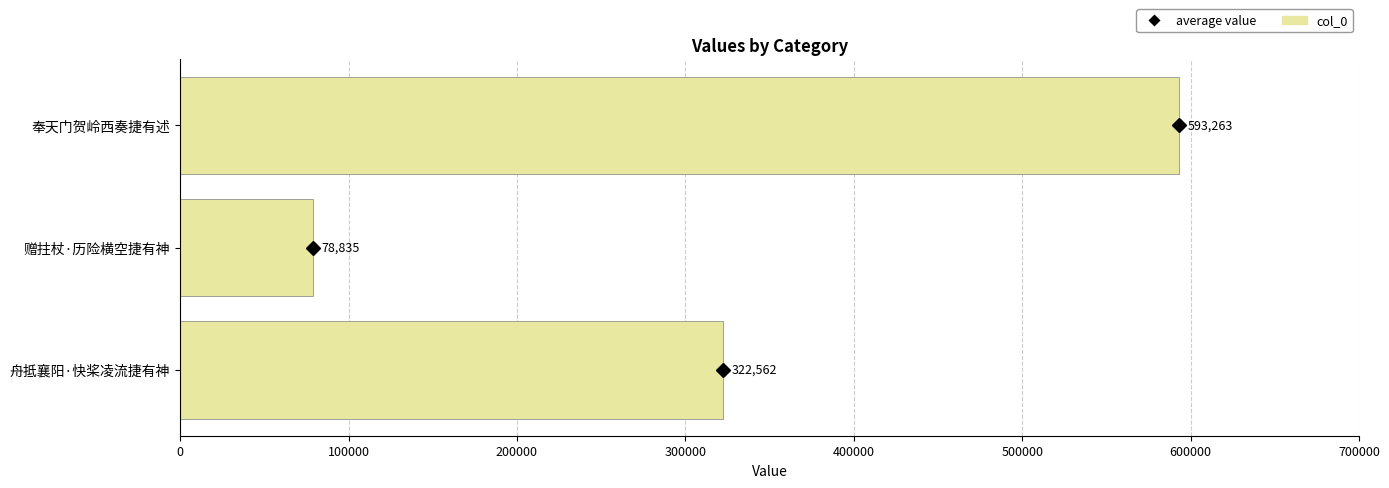

True or false: the data shows 78835 at 赠拄杖·历险横空捷有神.

True